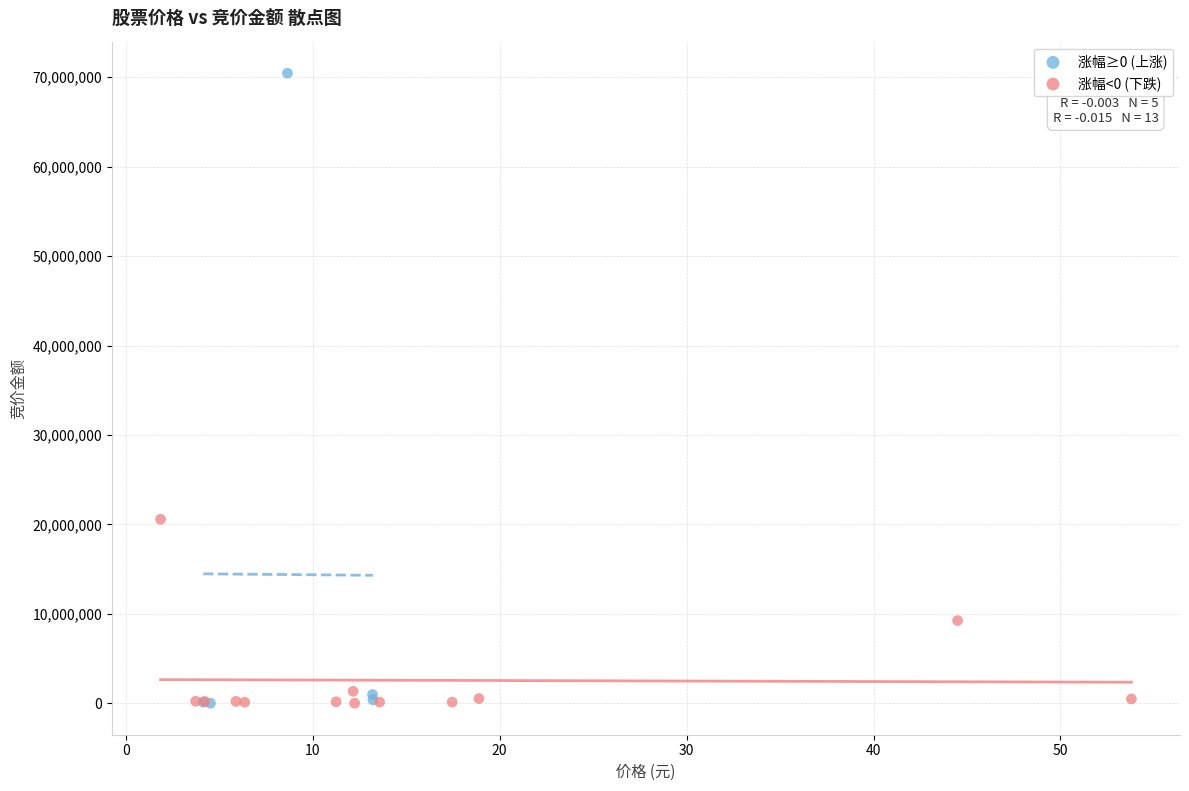

Which series has the largest Y range (max minus min)?

涨幅≥0 (上涨)